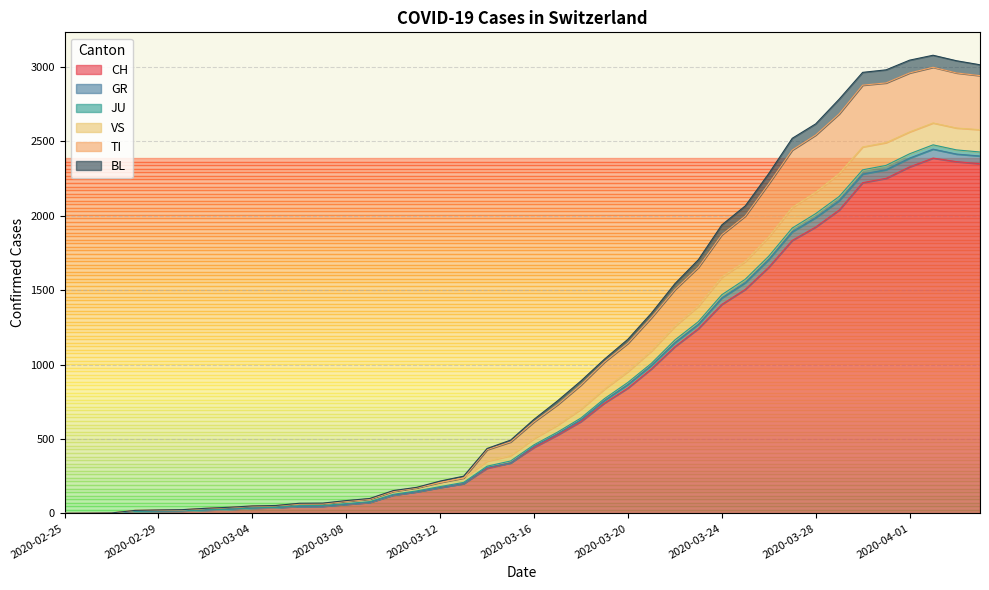

What is the difference between the maximum and minimum values in the CH series?

2387